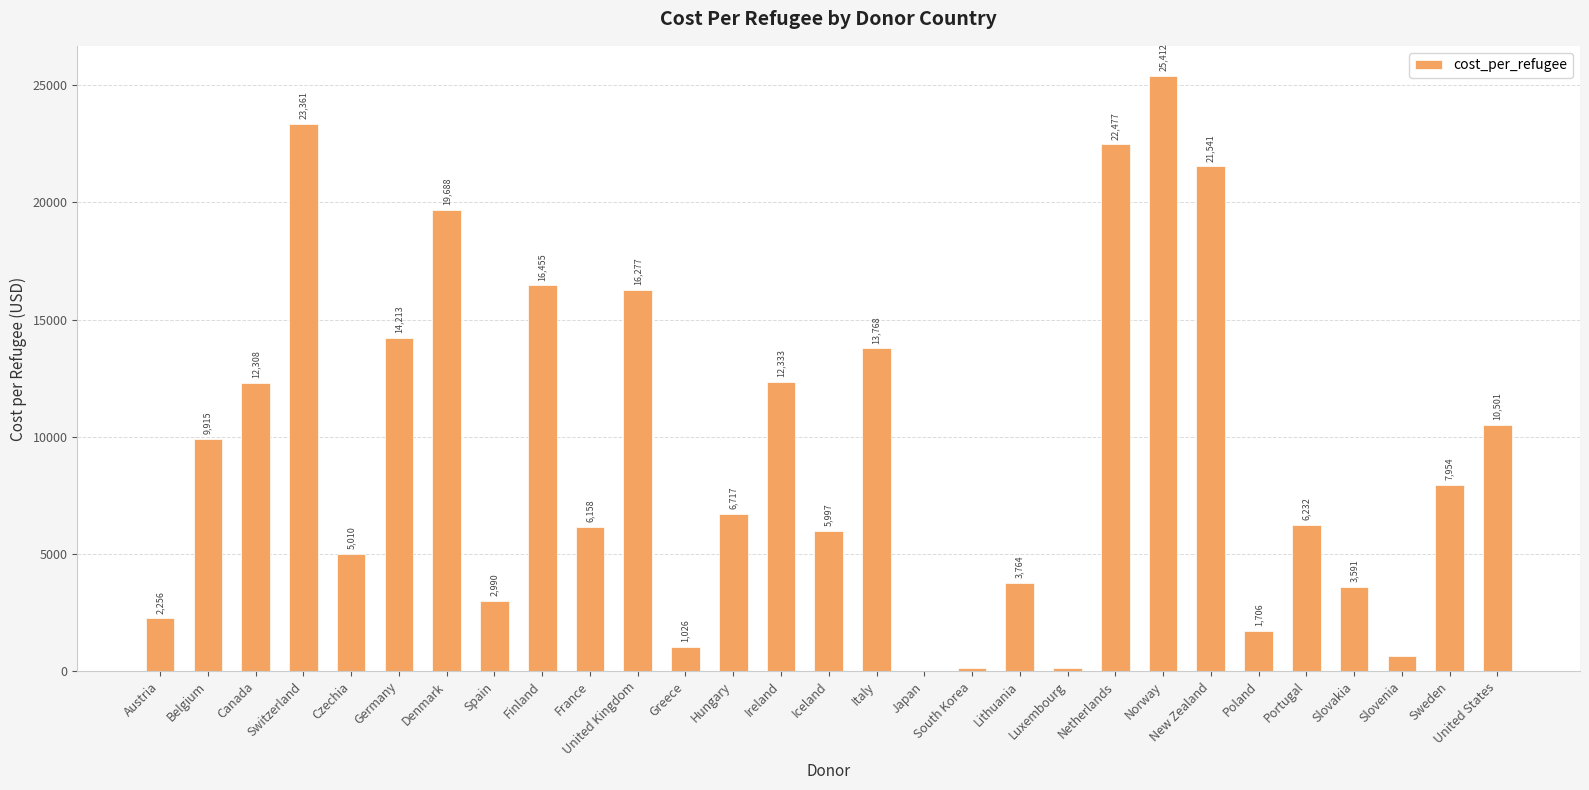

What is the average value?

9397.8